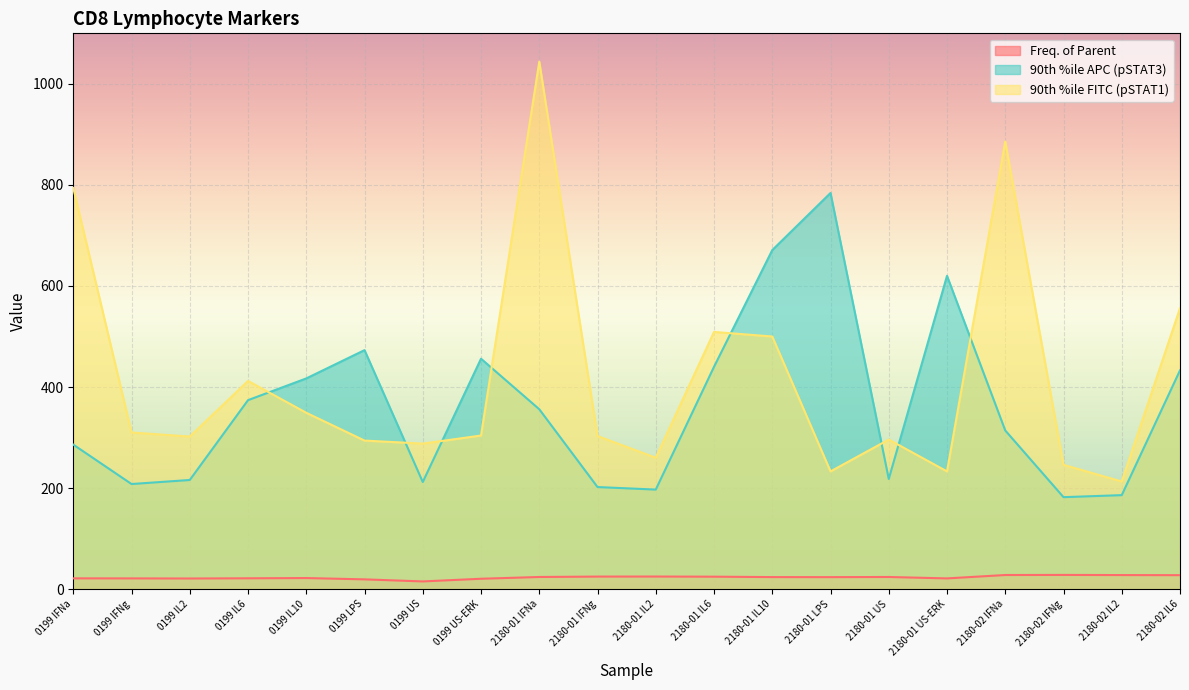

Where do 90th %ile FITC (pSTAT1) and 90th %ile APC (pSTAT3) first cross each other?

0199 IL6 and 0199 IL10